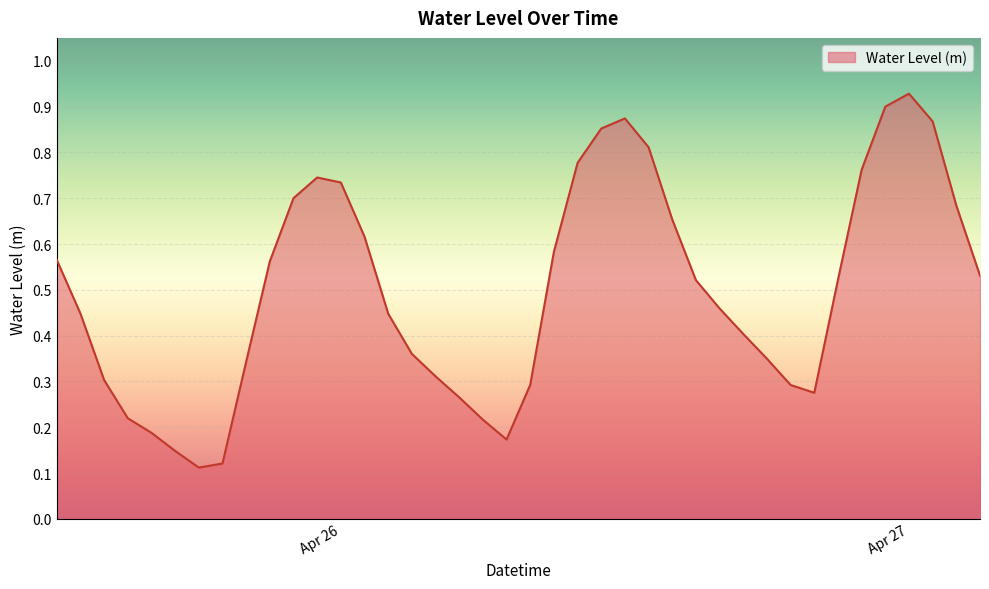

How many interior local valleys (lower than both neighbors) does the data have?

3